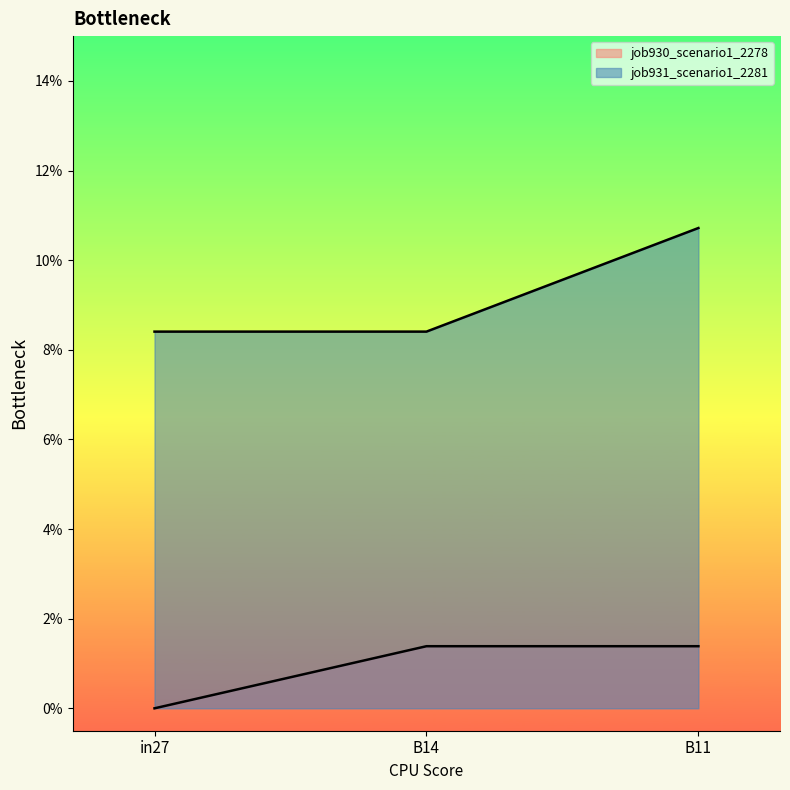

What are all the series names shown in the legend?

job930_scenario1_2278, job931_scenario1_2281